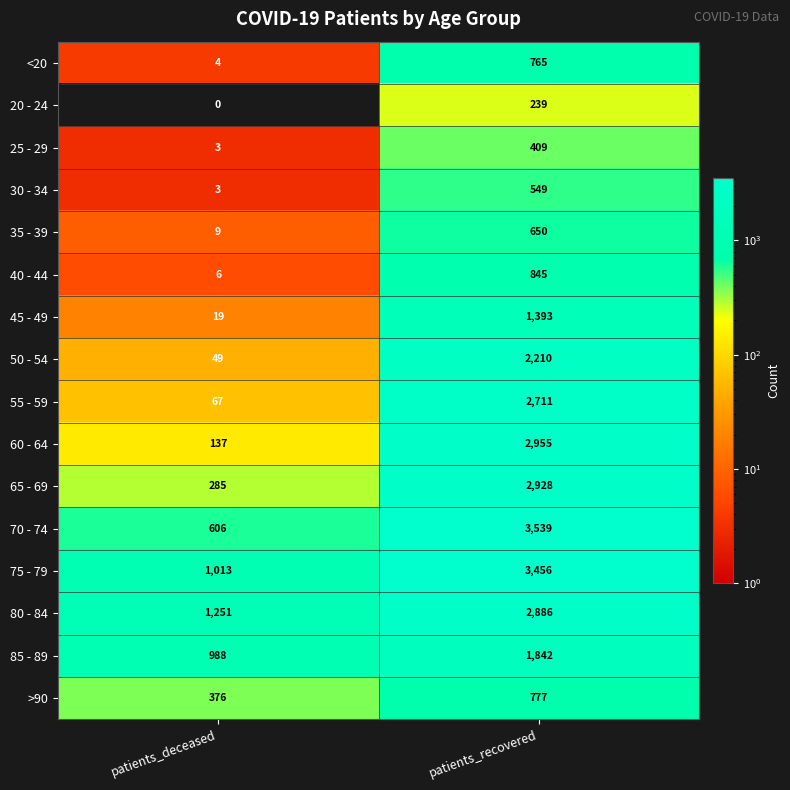

Rank the series by their maximum value, from lowest to highest.

20 - 24, 25 - 29, 30 - 34, 35 - 39, <20, >90, 40 - 44, 45 - 49, 85 - 89, 50 - 54, 55 - 59, 80 - 84, 65 - 69, 60 - 64, 75 - 79, 70 - 74